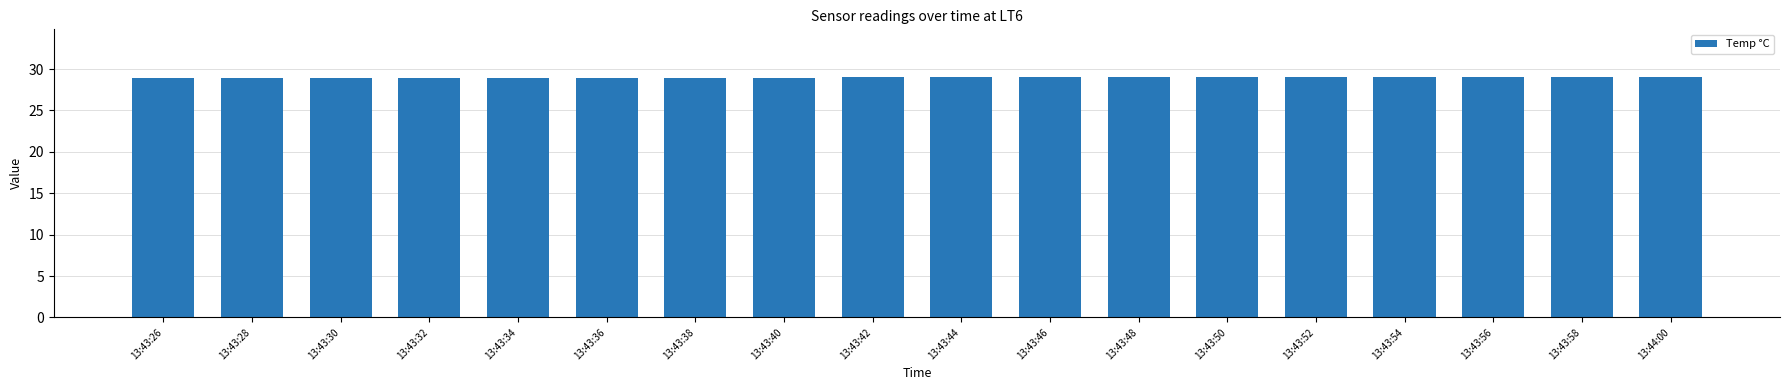

What is the smallest value displayed?

29.0